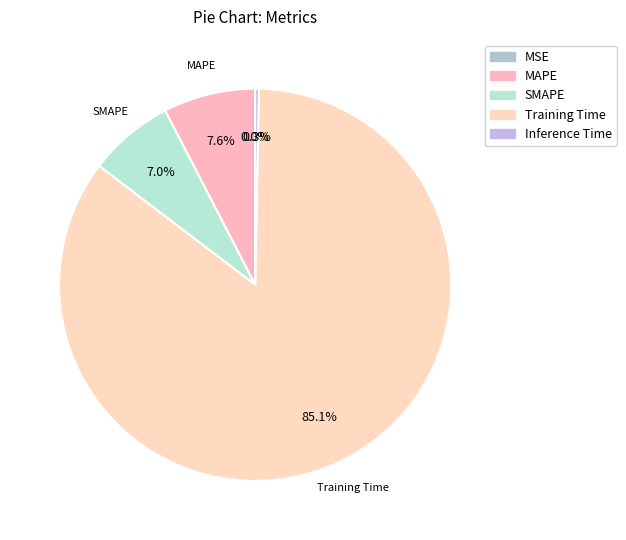

What is the smallest slice in the pie chart?

MSE